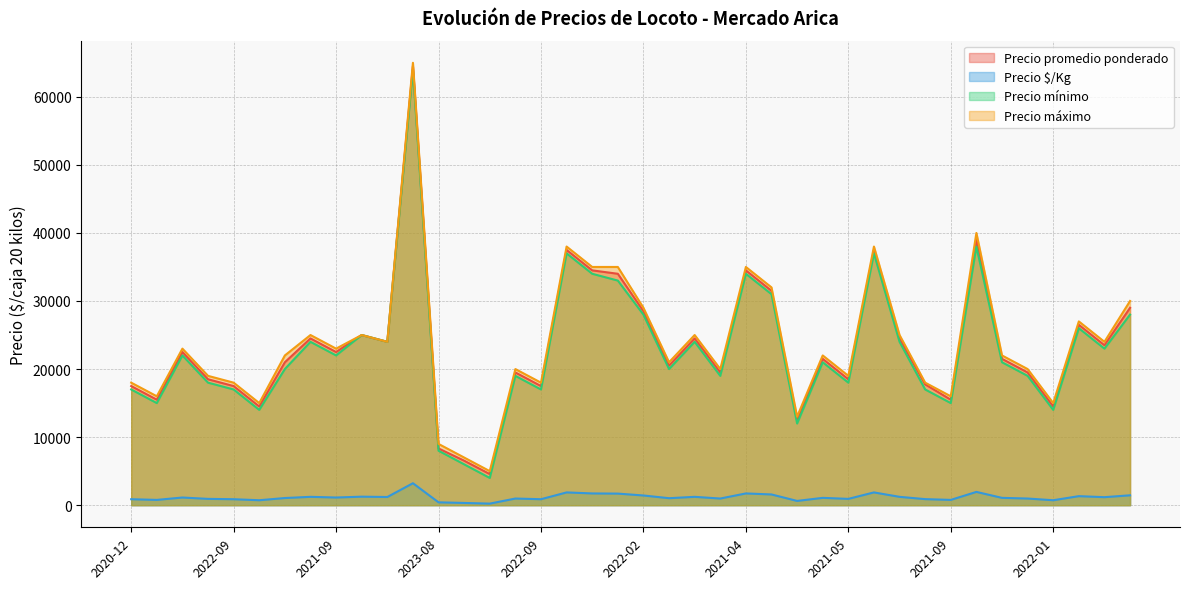

The Precio máximo series shows 22000 at 2022-06. True or false?

True